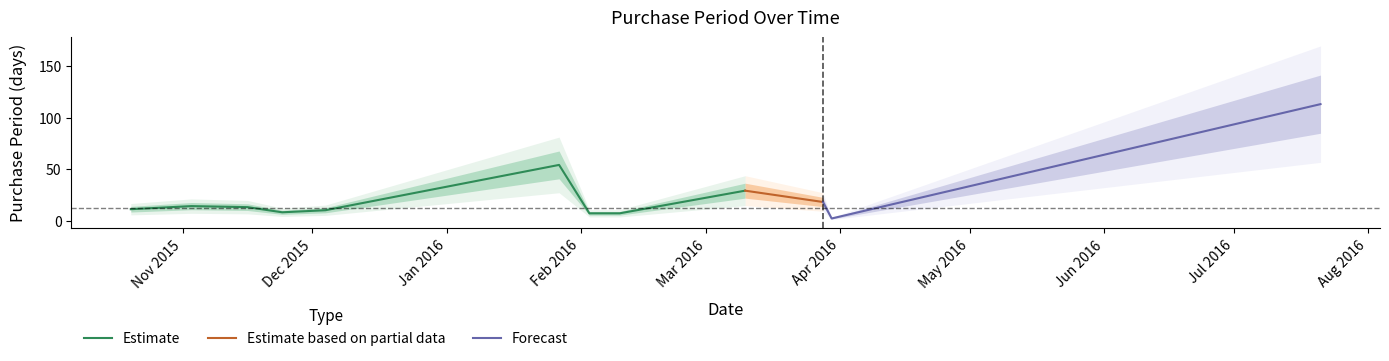

What is the average value?

24